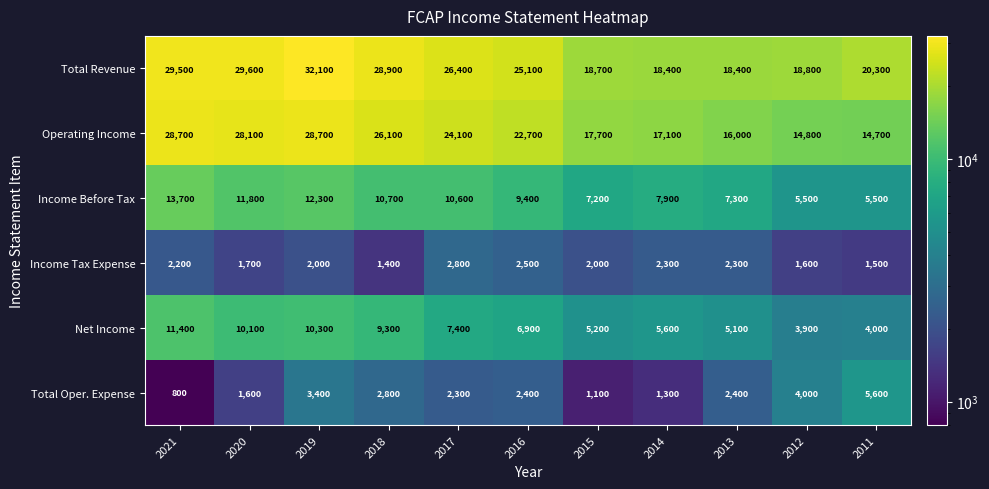

What is the smallest value displayed?

800